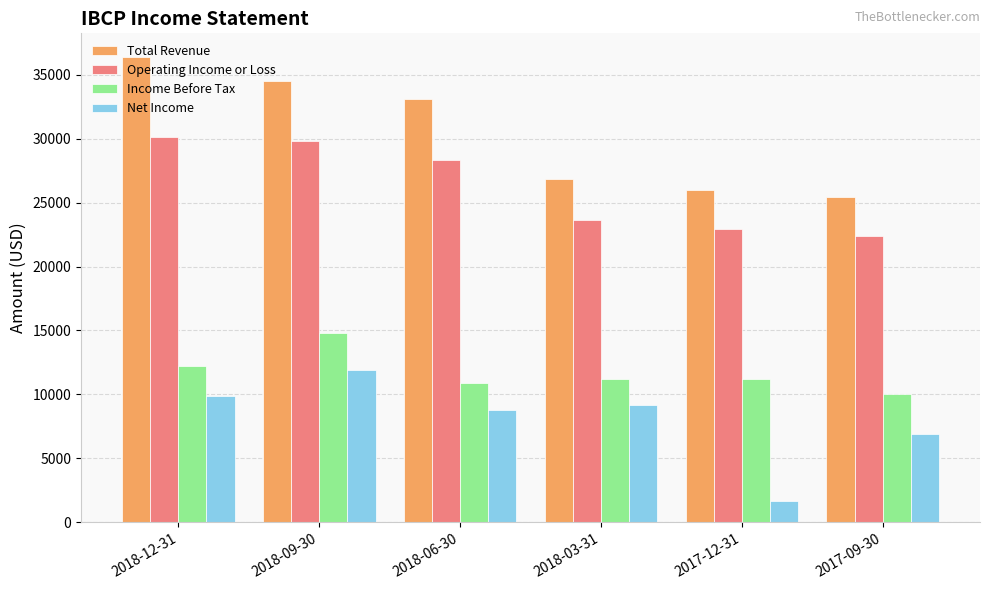

Reading right to left, list all the values displayed in this chart.

Total Revenue: 2017-09-30=25400	2017-12-31=26000	2018-03-31=26800	2018-06-30=33100	2018-09-30=34500	2018-12-31=36400
Operating Income or Loss: 2017-09-30=22400	2017-12-31=22900	2018-03-31=23600	2018-06-30=28300	2018-09-30=29800	2018-12-31=30100
Income Before Tax: 2017-09-30=10000	2017-12-31=11200	2018-03-31=11200	2018-06-30=10900	2018-09-30=14800	2018-12-31=12200
Net Income: 2017-09-30=6900	2017-12-31=1700	2018-03-31=9200	2018-06-30=8800	2018-09-30=11900	2018-12-31=9900